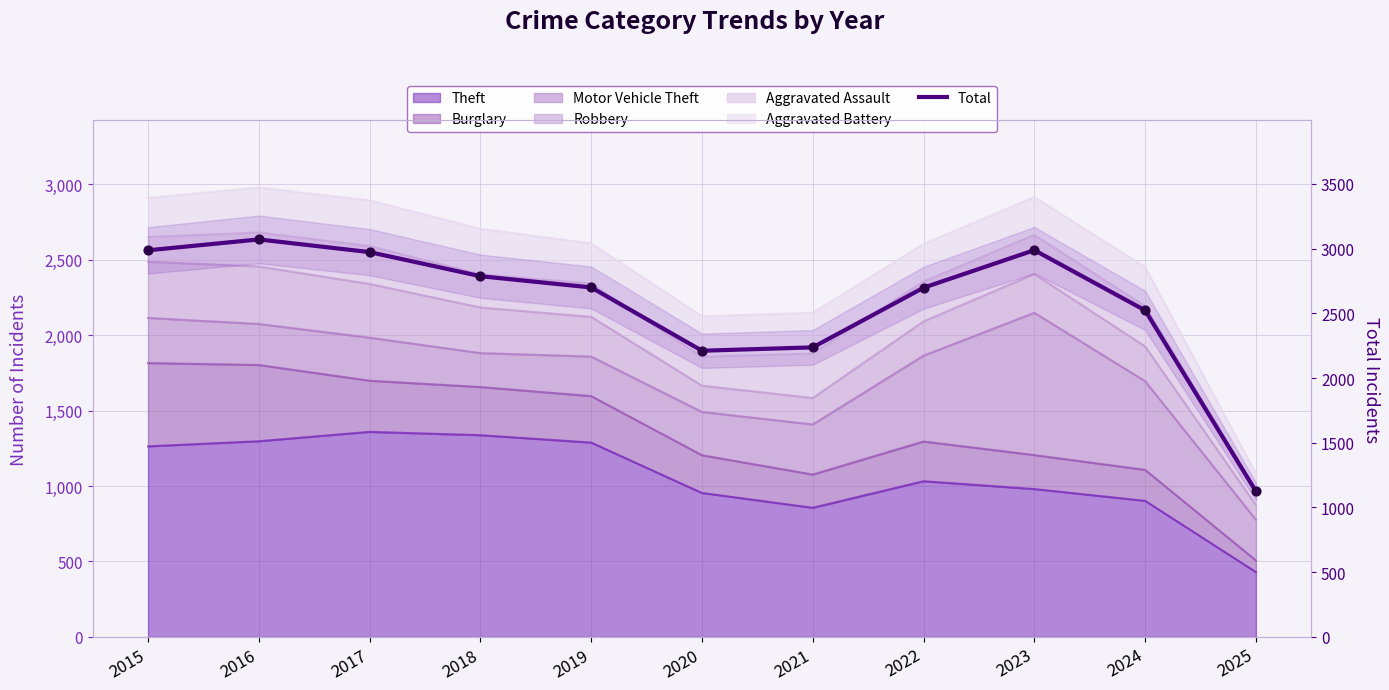

What is the ratio of the value at 2018 to the value at 2019?

1.0